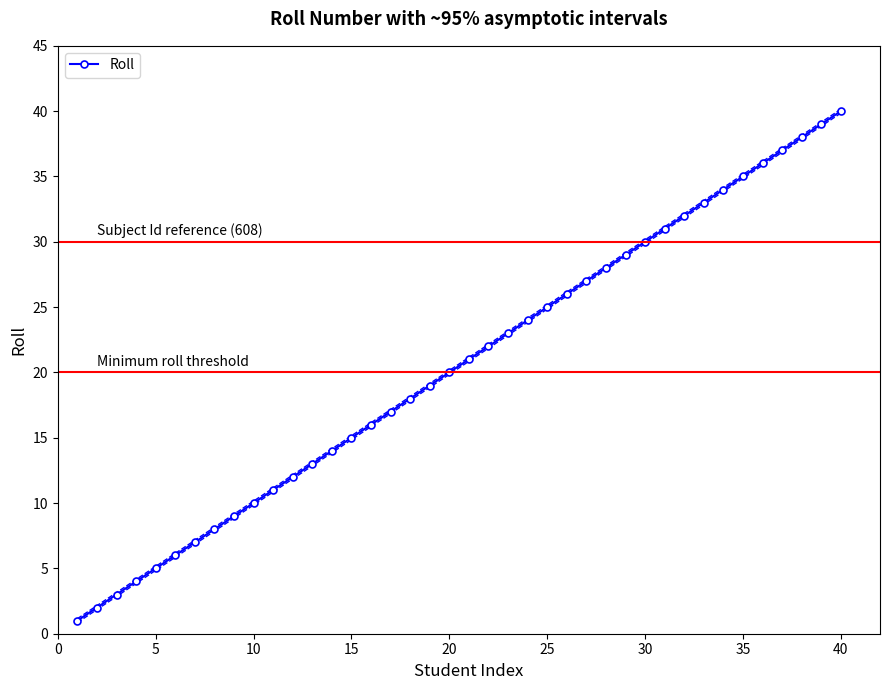

How many values exceed 21?

19